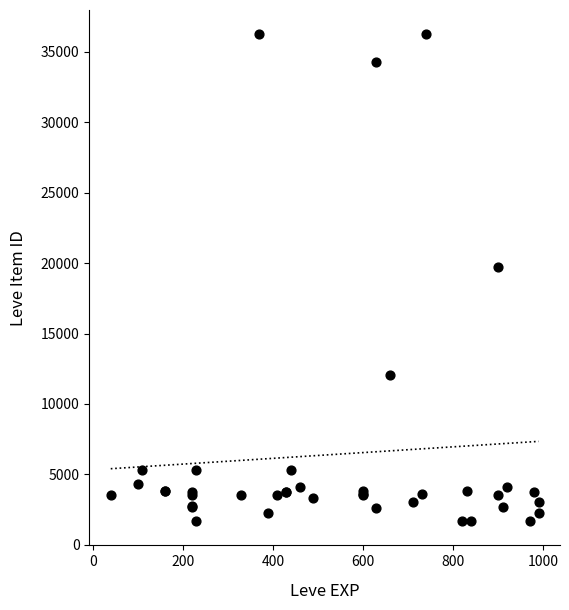

What Y value in the scatter plot is closest to 18967?

19744